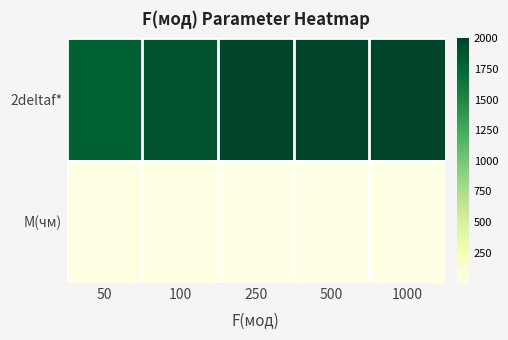

Which series has the largest total across all categories?

2deltaf*